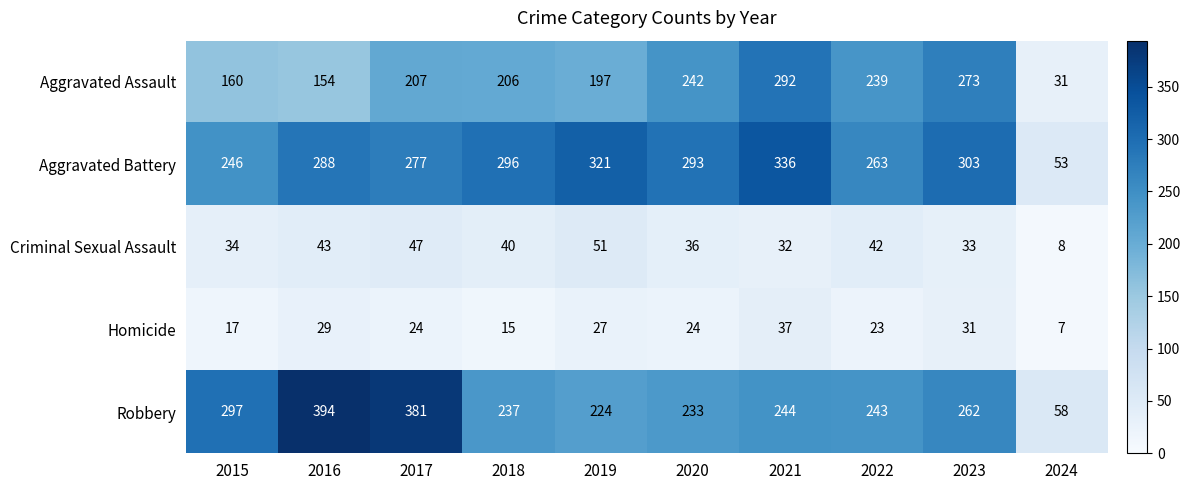

The value of Criminal Sexual Assault at 2021 is 32. True or false?

True